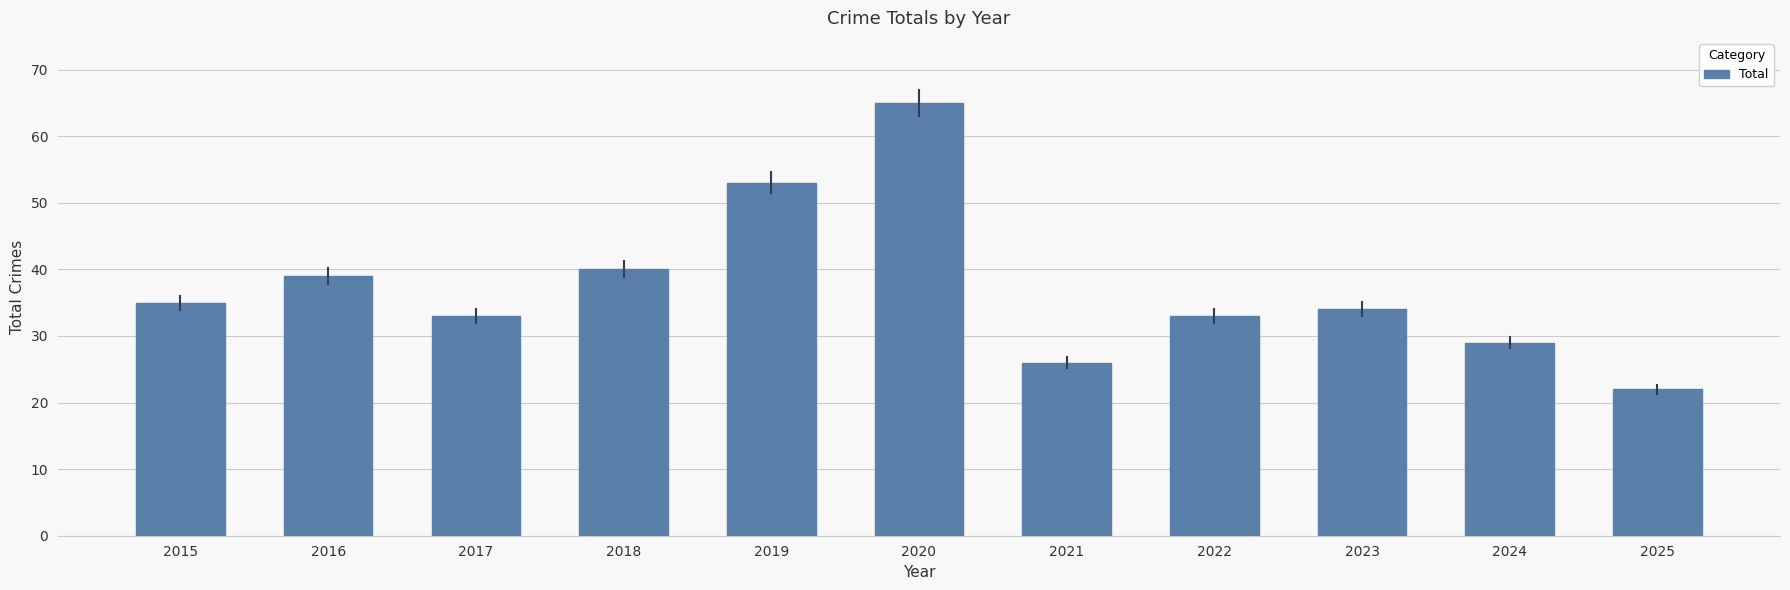

What is the difference between the values at 2023 and 2019?

19